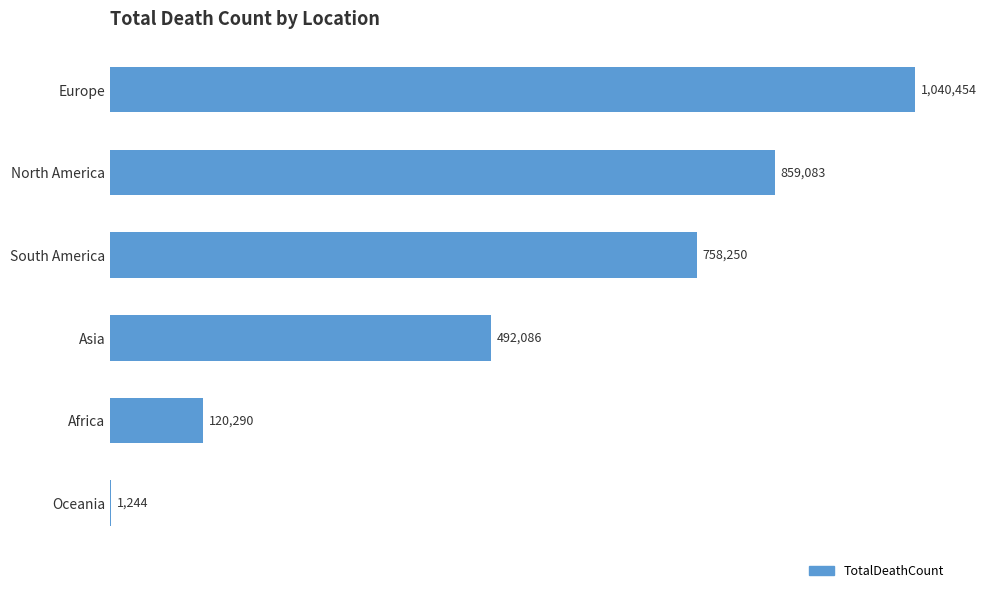

At which label is the value closest to 520849?

Asia